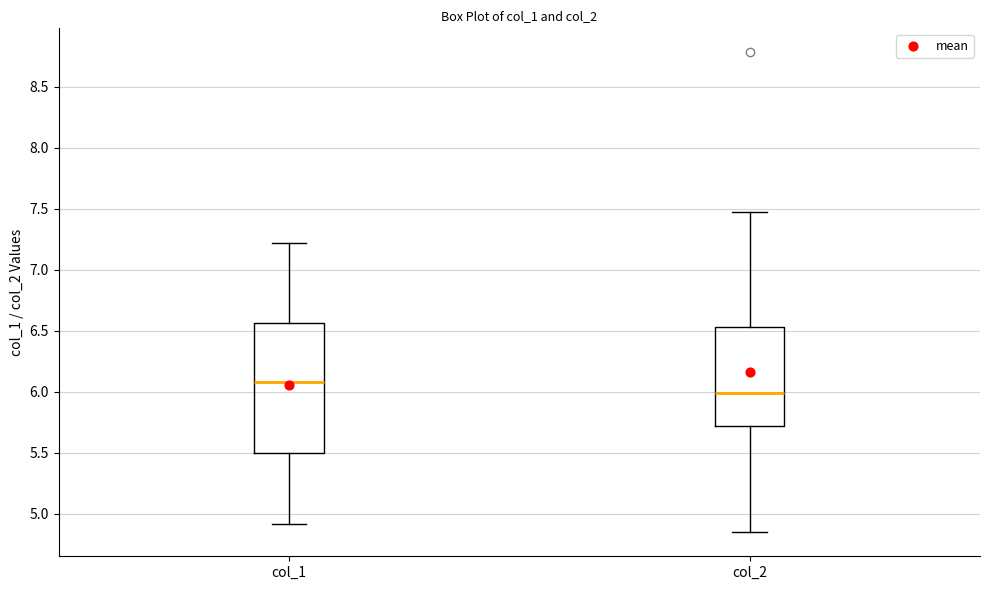

Reading left to right, transcribe this box plot: for each box, give where its median line is, the range the box spans, and where its two whiskers end, as read against the y-axis. The values are not printed on the chart, so give them approximately, as read against the axis.

col_1: median 6.10, box 5.50 to 6.55, whiskers 4.90 to 7.20
col_2: median 6.00, box 5.70 to 6.55, whiskers 4.85 to 7.45